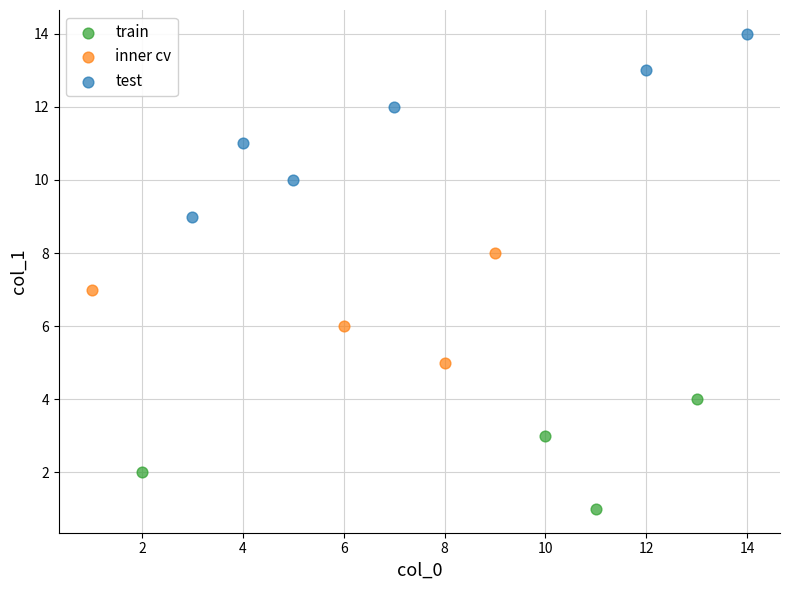

Which series reaches the maximum Y coordinate?

test